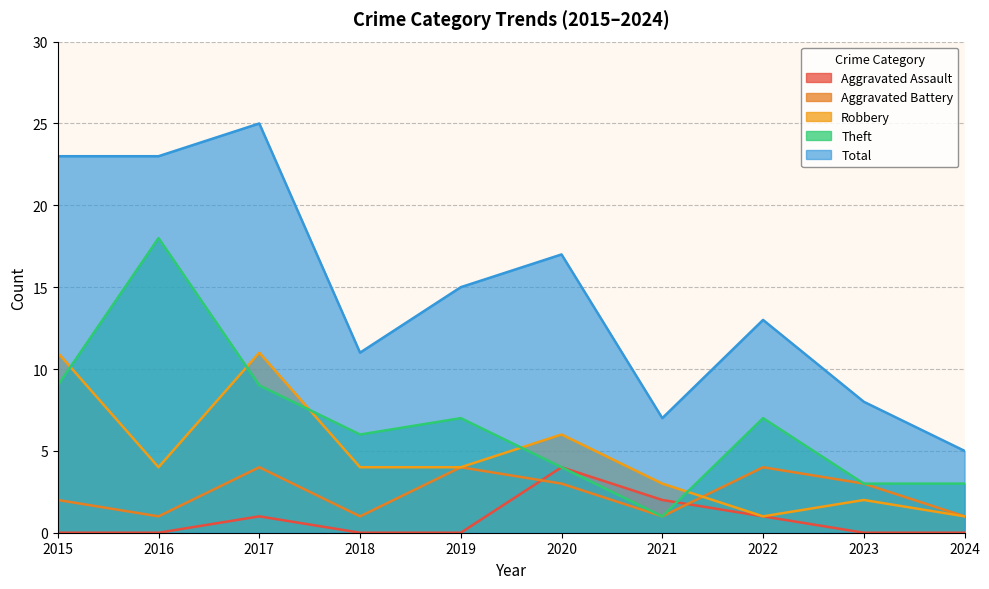

Reading left to right, what are all the values shown in this chart?

Aggravated Assault: 0	0	1	0	0	4	2	1	0	0
Aggravated Battery: 2	1	4	1	4	3	1	4	3	1
Robbery: 11	4	11	4	4	6	3	1	2	1
Theft: 9	18	9	6	7	4	1	7	3	3
Total: 23	23	25	11	15	17	7	13	8	5